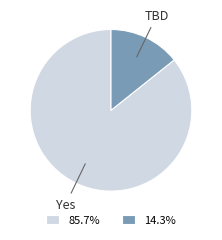

What is the smallest slice in the pie chart?

TBD